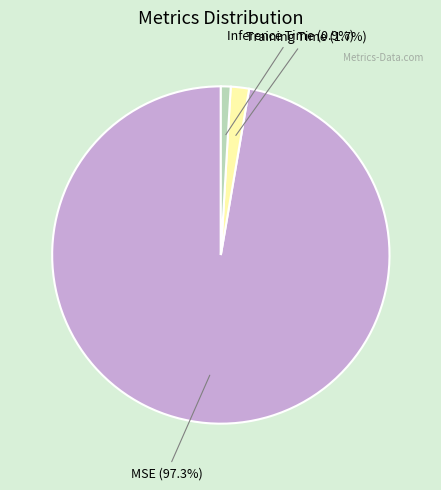

Which slice represents more than half of the pie?

MSE